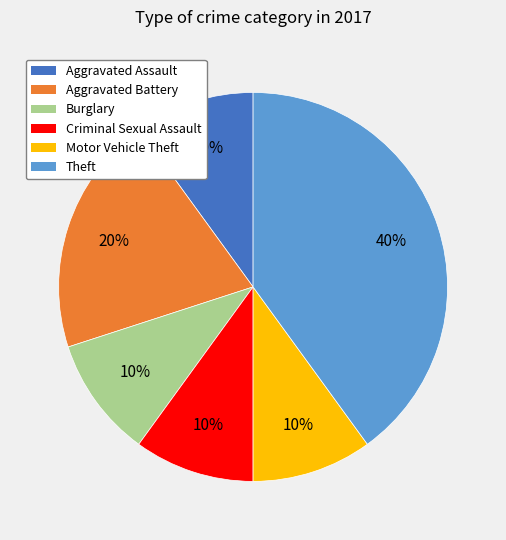

To the nearest percent, what portion does Criminal Sexual Assault represent?

10%